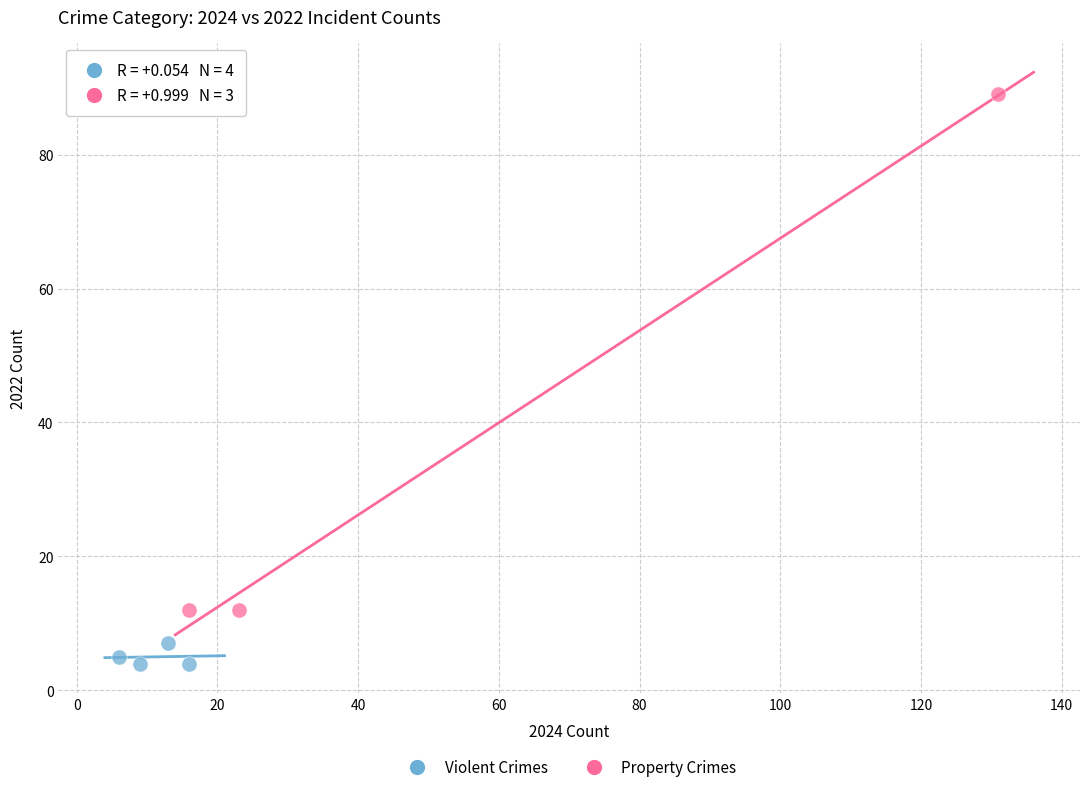

Which series reaches the maximum Y coordinate?

Property Crimes